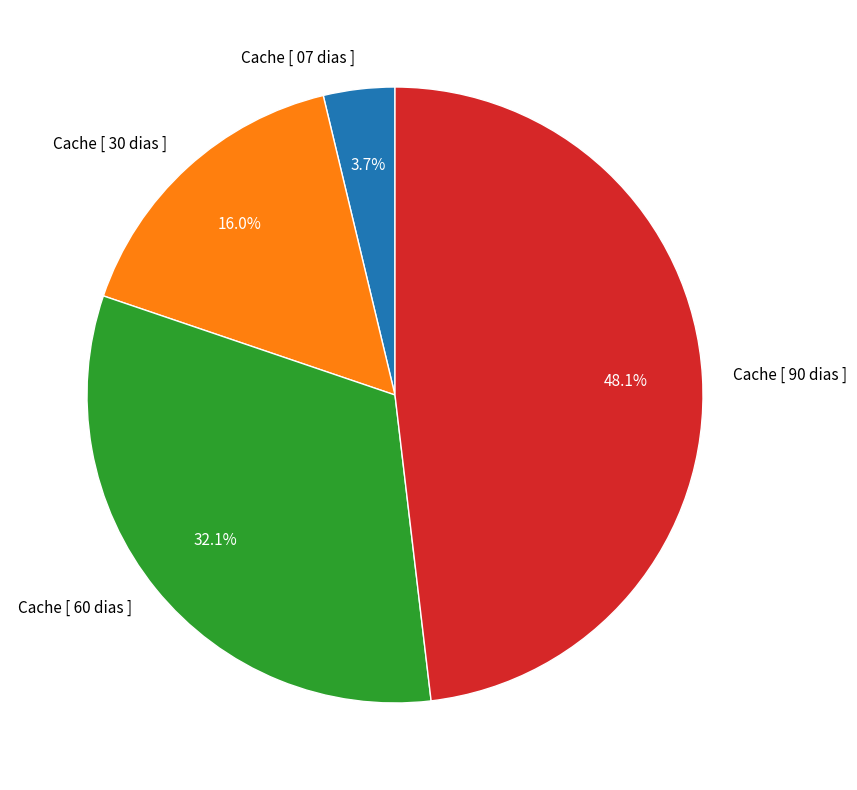

To the nearest percent, what percentage of the pie is Cache [ 07 dias ]?

4%